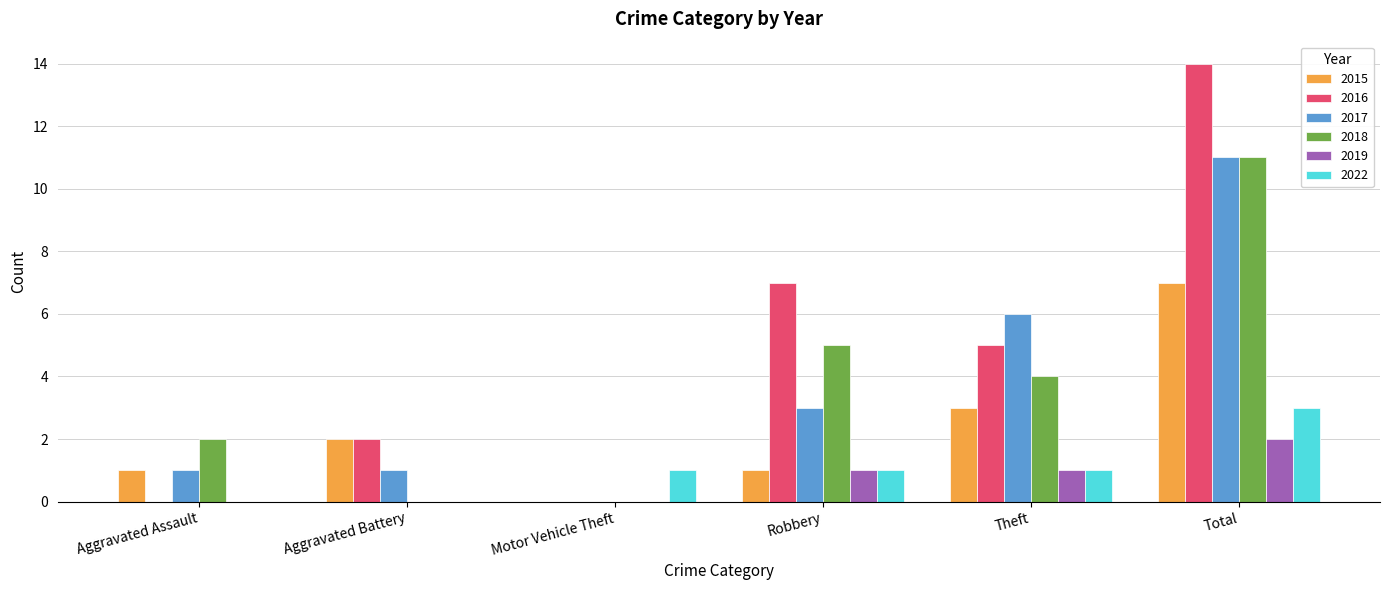

What is the total value across all series at Aggravated Battery?

5